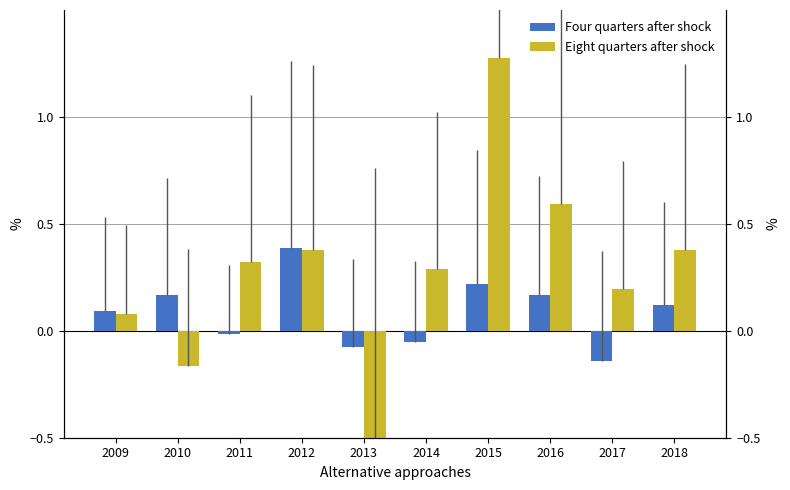

True or false: Four quarters after shock has a value of -0.1 at 2017.

True